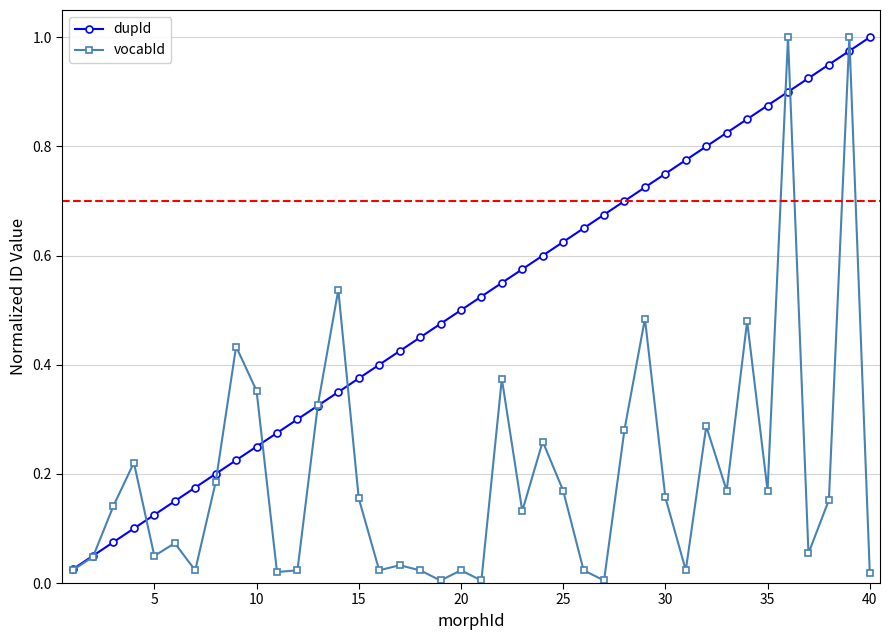

List the series in order of their overall mean, highest first.

dupId, vocabId